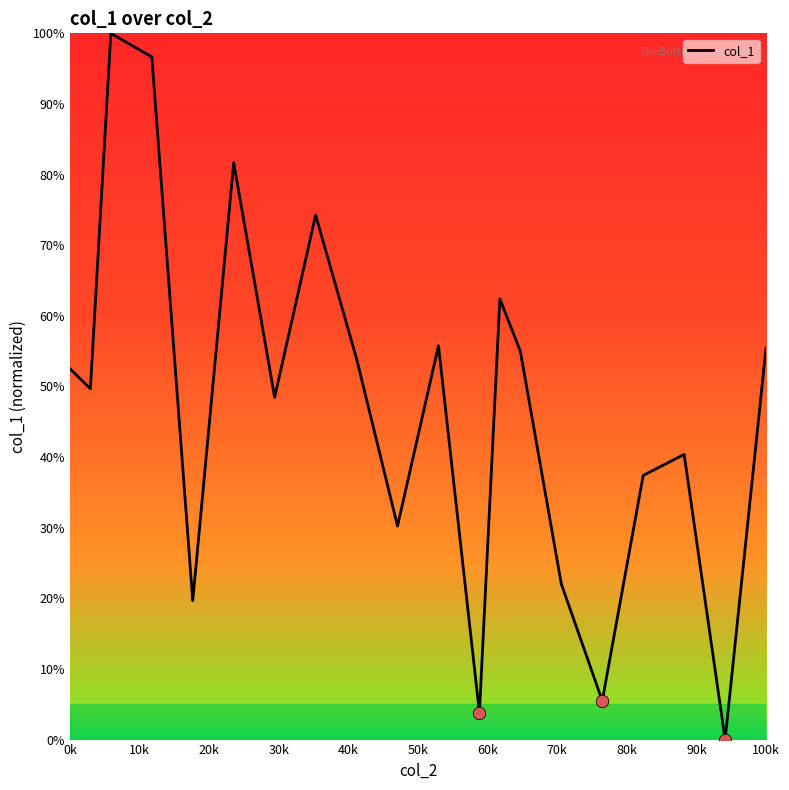

What is the greatest value displayed?

100.0